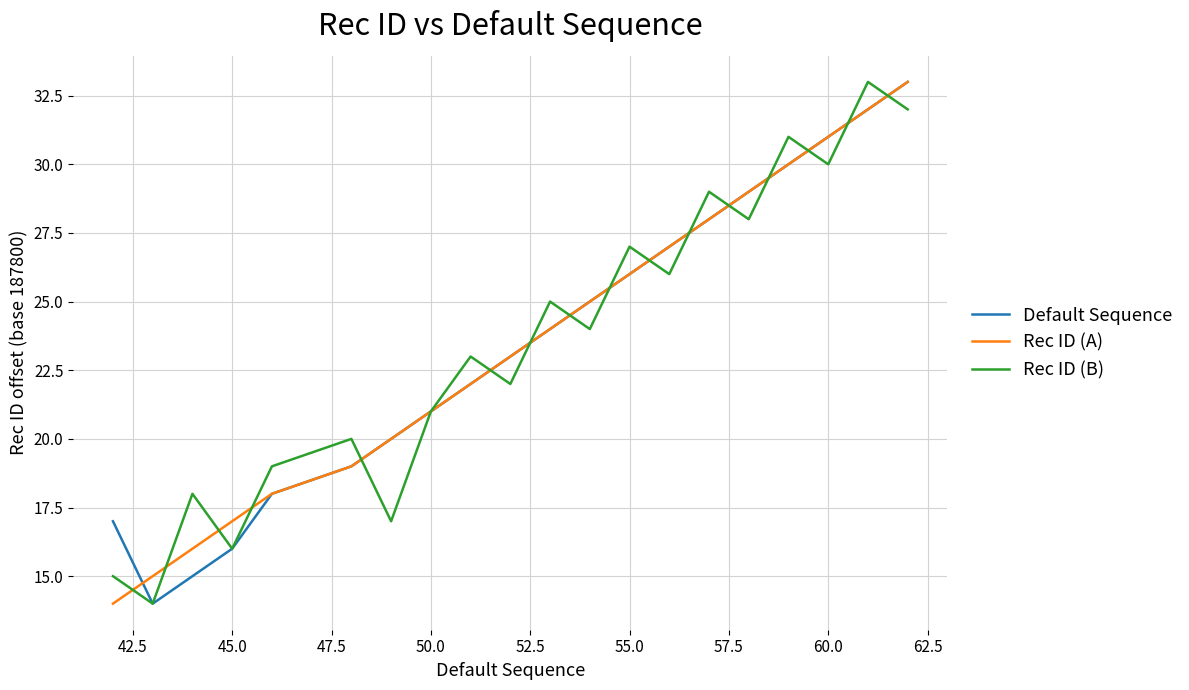

What is the minimum value for Rec ID (A)?

14